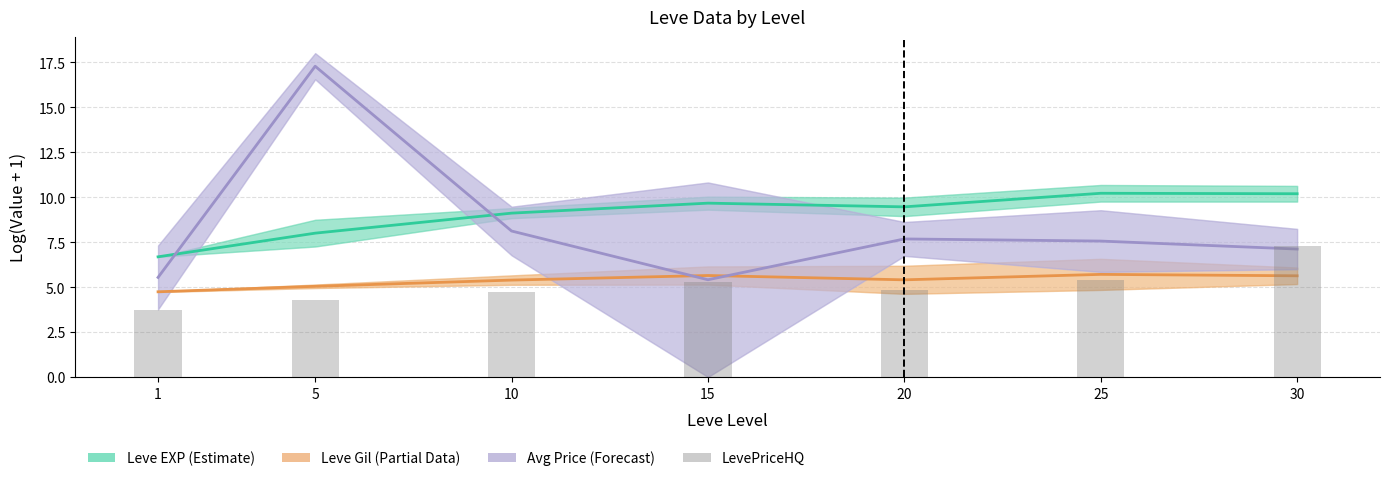

At how many categories does at least one series exceed 10?

3